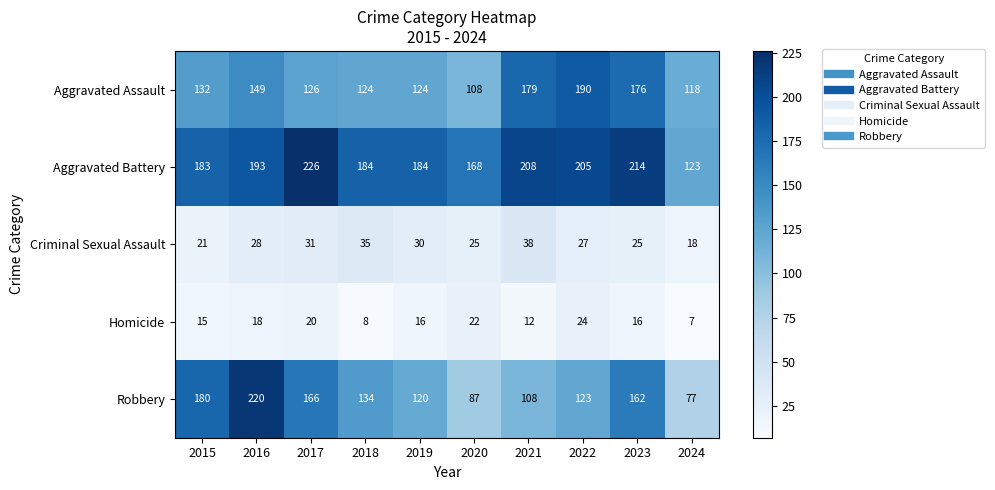

What is the difference between the highest and lowest values at 2016?

202